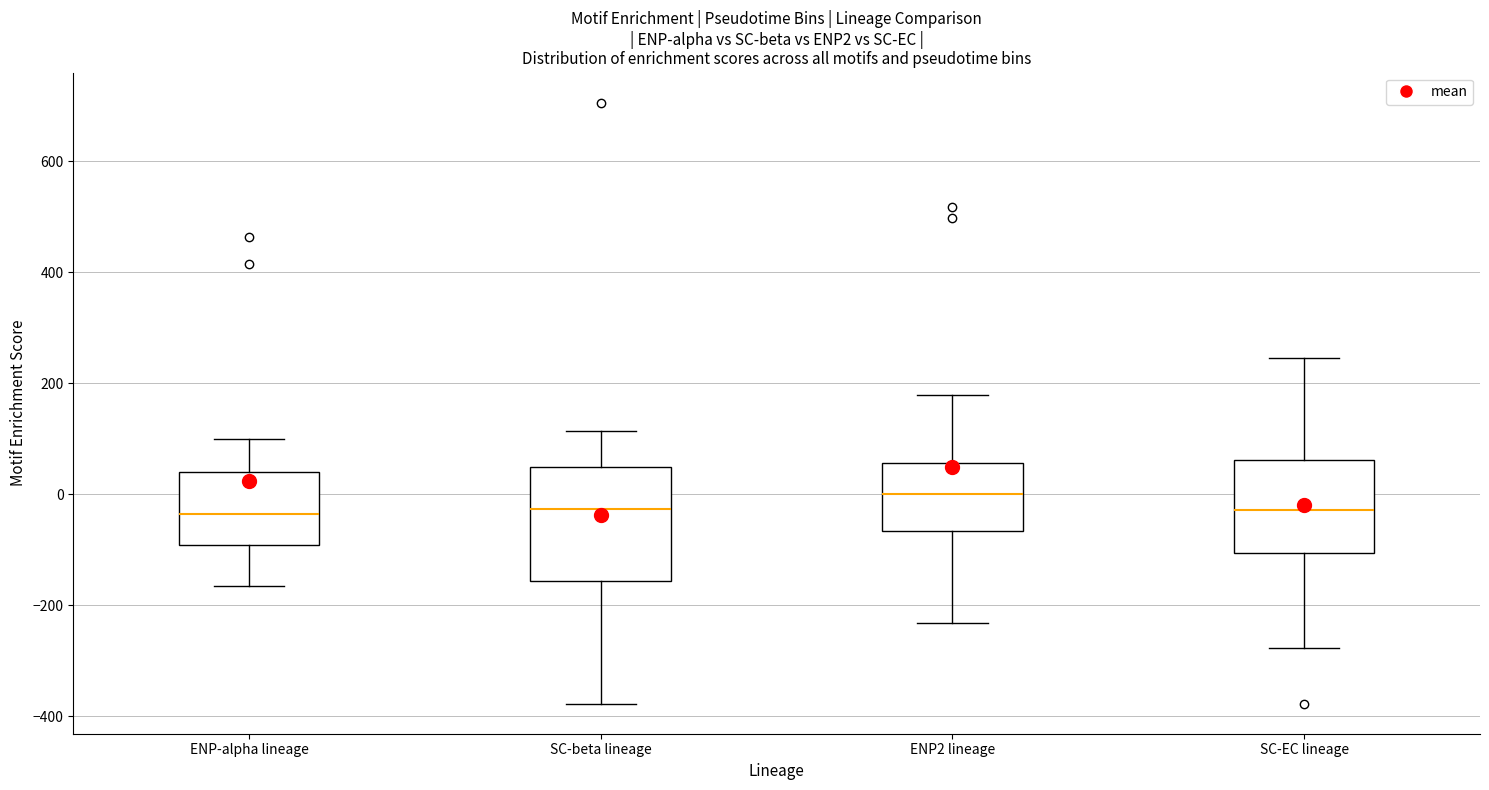

Which box is the tallest, from its lower edge to its upper edge?

SC-beta lineage